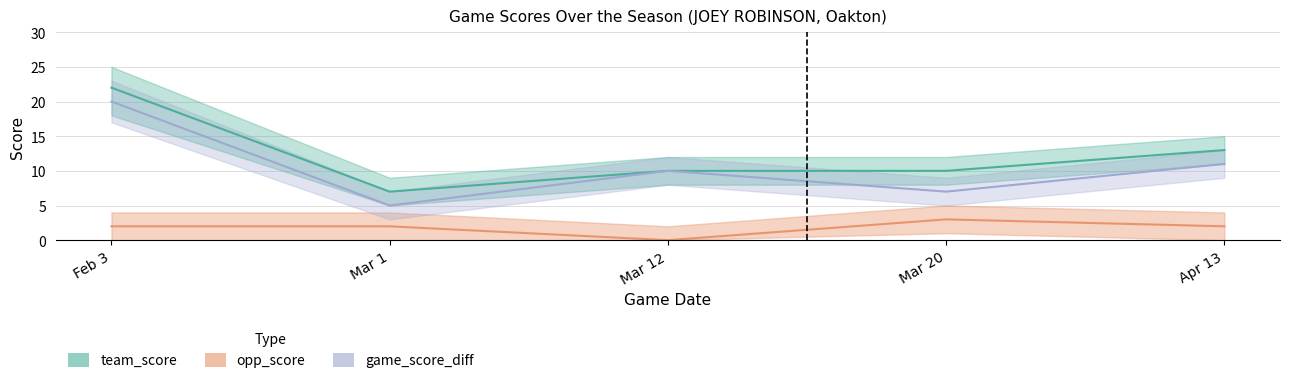

What is the value of the game_score_diff point at the 5th from the left?

11